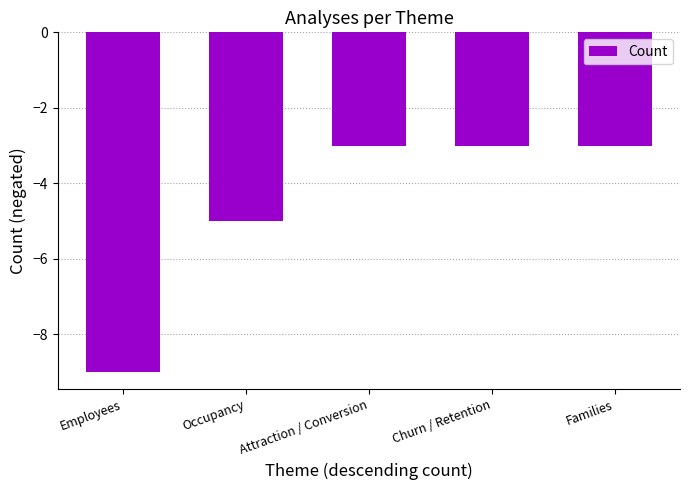

True or false: the data shows -9 at Employees.

True